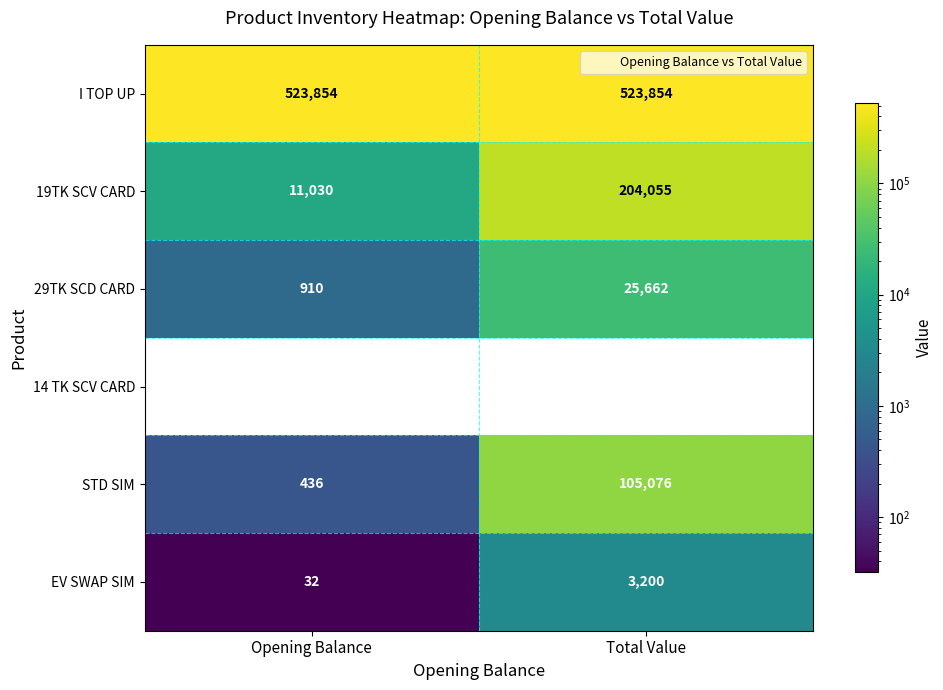

What value does the EV SWAP SIM series have at Opening Balance?

32